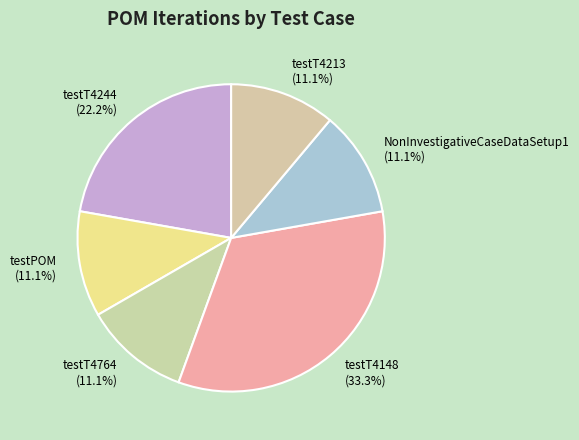

Which slice is the largest?

testT4148